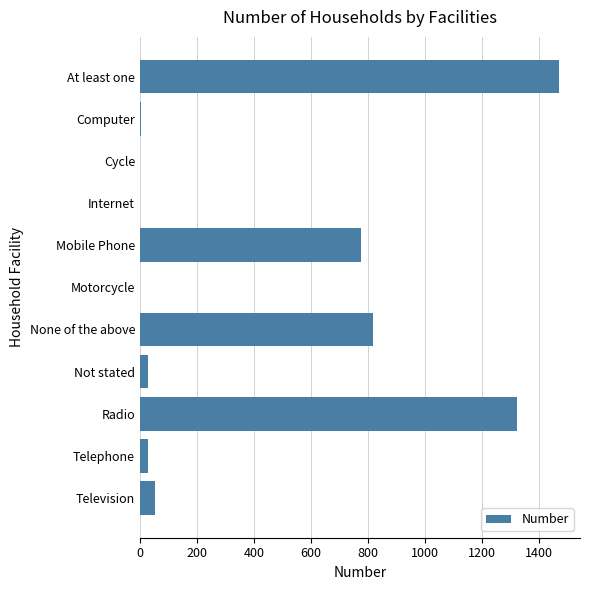

How many series are shown in this chart?

1